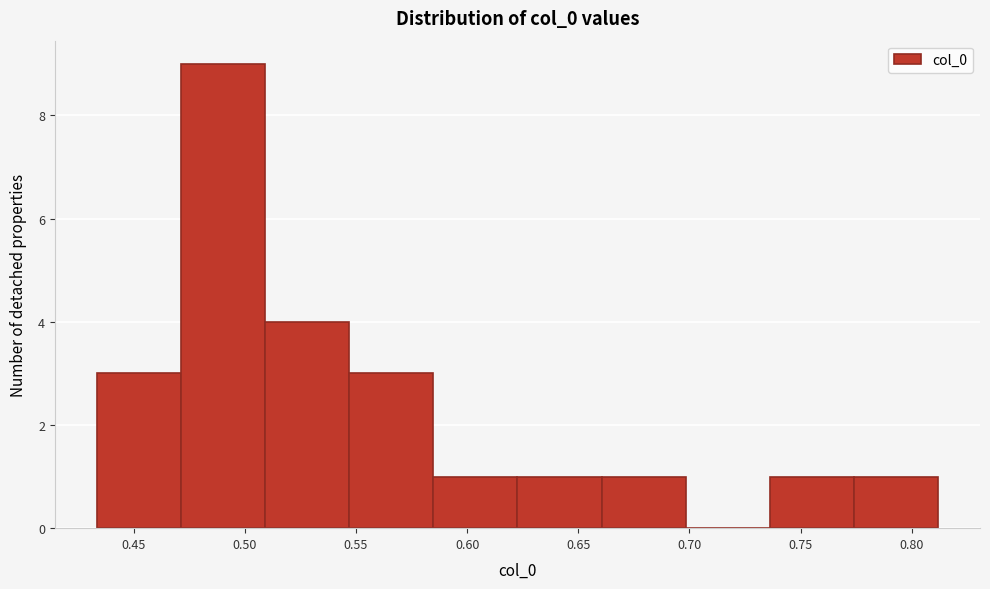

Reading left to right, list every bar in this chart as the range it spans on the x-axis followed by its height. Neither the bar edges nor the heights are printed on the chart, so give them approximately, as read against the axes.

0.435 to 0.470: 3
0.470 to 0.510: 9
0.510 to 0.545: 4
0.545 to 0.585: 3
0.585 to 0.625: 1
0.625 to 0.660: 1
0.660 to 0.700: 1
0.700 to 0.735: 0
0.735 to 0.775: 1
0.775 to 0.810: 1